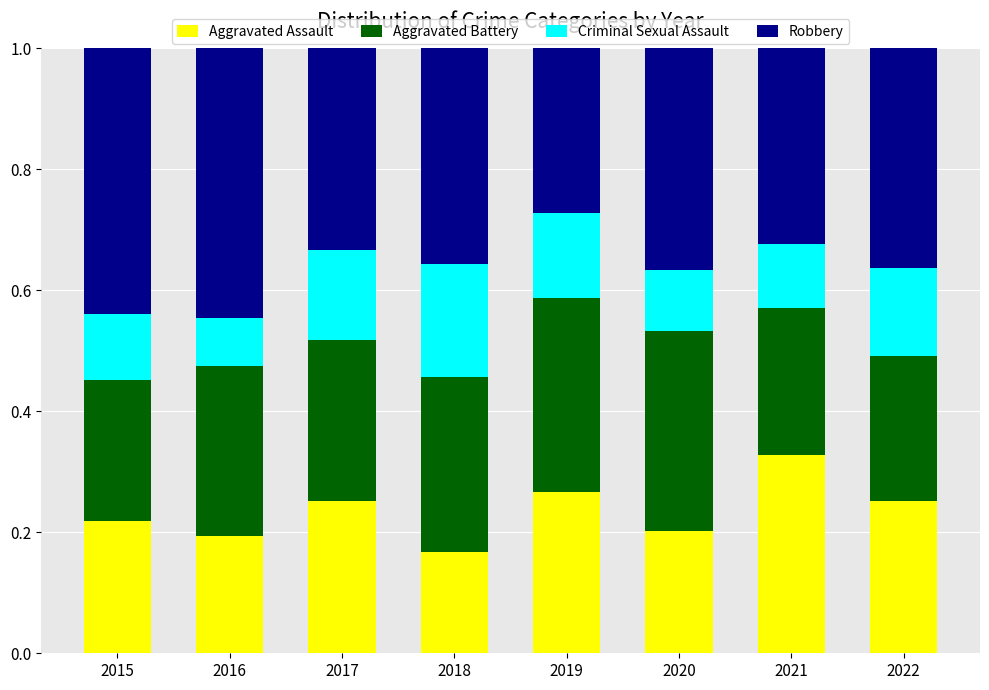

What are all the series names shown in the legend?

Aggravated Assault, Aggravated Battery, Criminal Sexual Assault, Robbery